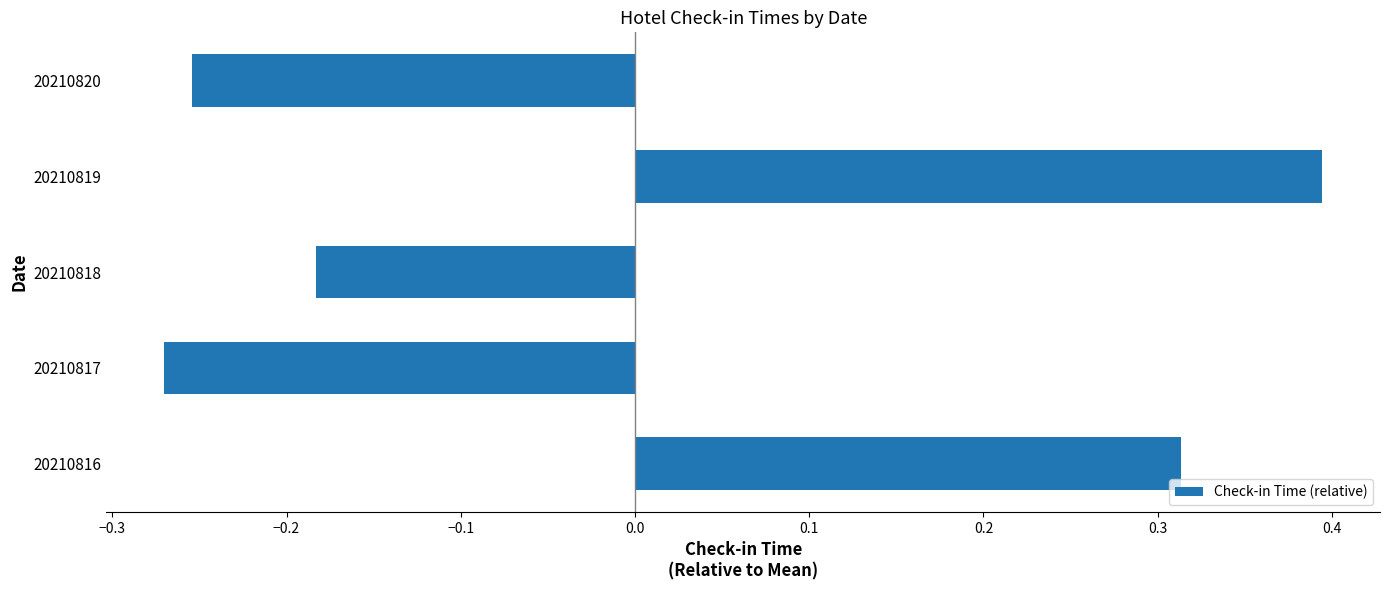

The value at 20210819 is 0.4. True or false?

True